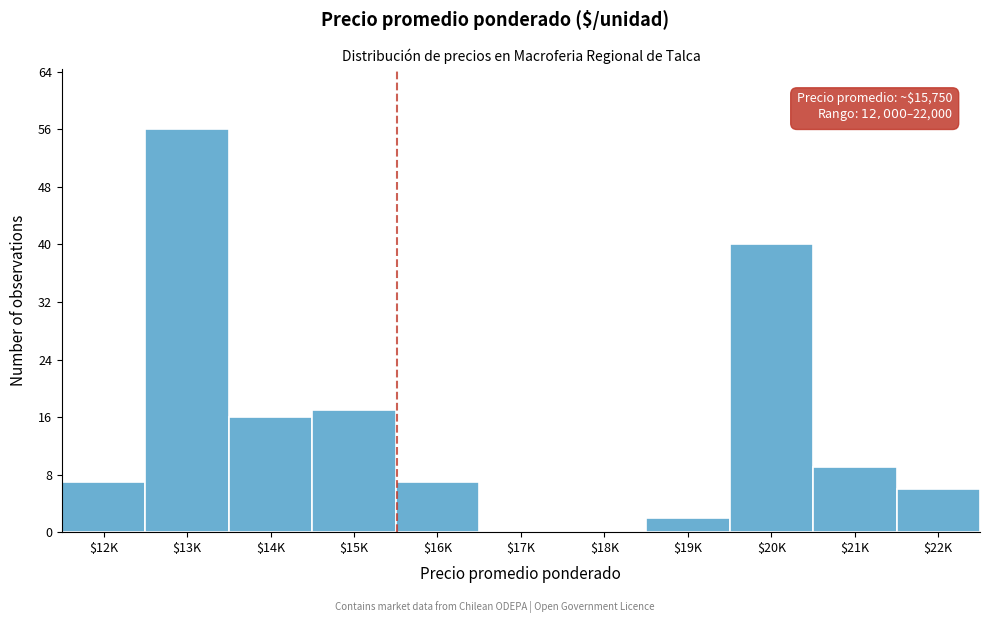

What value does the data have at $13K?

56